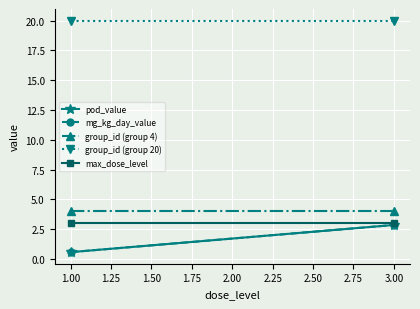

How many lines are shown in the chart?

5